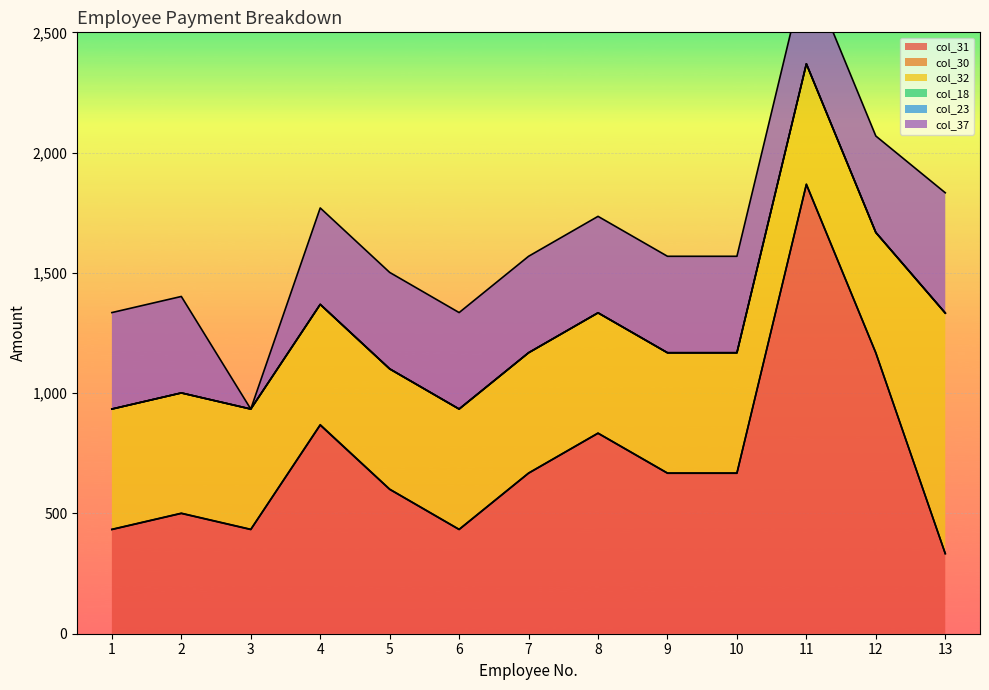

True or false: col_31 and col_23 intersect in this chart.

False